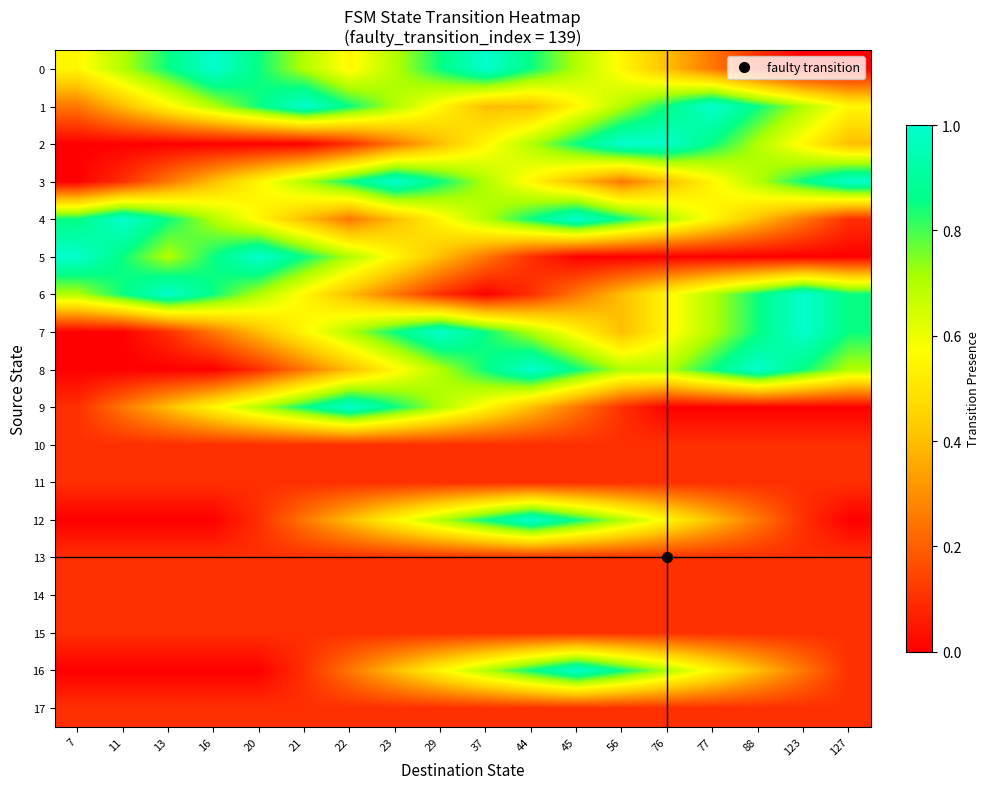

Reading right to left, transcribe all the data shown in this chart.

0: 127=0.0	123=0.0	88=0.1	77=0.2	76=0.4	56=0.6	45=0.7	44=0.8	37=1.0	29=0.8	23=0.7	22=0.6	21=0.7	20=0.8	16=1.0	13=0.8	11=0.7	7=0.6
1: 127=0.6	123=0.7	88=0.8	77=1.0	76=0.8	56=0.7	45=0.6	44=0.4	37=0.4	29=0.6	23=0.7	22=0.8	21=1.0	20=0.8	16=0.7	13=0.6	11=0.4	7=0.2
2: 127=0.4	123=0.6	88=0.7	77=0.8	76=1.0	56=1.0	45=0.8	44=0.7	37=0.6	29=0.4	23=0.2	22=0.1	21=0.0	20=0.0	16=0.0	13=0.0	11=0.0	7=0.0
3: 127=1.0	123=0.8	88=0.7	77=0.6	76=0.4	56=0.2	45=0.4	44=0.6	37=0.7	29=0.8	23=1.0	22=0.8	21=0.7	20=0.6	16=0.4	13=0.2	11=0.1	7=0.0
4: 127=0.1	123=0.2	88=0.4	77=0.6	76=0.7	56=0.8	45=1.0	44=0.8	37=0.7	29=0.6	23=0.4	22=0.2	21=0.4	20=0.6	16=0.7	13=0.8	11=1.0	7=0.8
5: 127=0.0	123=0.0	88=0.0	77=0.0	76=0.0	56=0.0	45=0.0	44=0.1	37=0.2	29=0.4	23=0.6	22=0.7	21=0.8	20=1.0	16=0.8	13=0.7	11=0.8	7=1.0
6: 127=0.8	123=1.0	88=0.8	77=0.7	76=0.6	56=0.4	45=0.2	44=0.1	37=0.0	29=0.1	23=0.2	22=0.4	21=0.6	20=0.7	16=0.8	13=1.0	11=0.8	7=0.7
7: 127=0.8	123=1.0	88=0.8	77=0.7	76=0.6	56=0.4	45=0.6	44=0.7	37=0.8	29=1.0	23=0.8	22=0.7	21=0.6	20=0.4	16=0.2	13=0.1	11=0.0	7=0.0
8: 127=0.7	123=0.8	88=1.0	77=0.8	76=0.7	56=0.7	45=0.8	44=1.0	37=0.8	29=0.7	23=0.6	22=0.4	21=0.2	20=0.1	16=0.0	13=0.0	11=0.0	7=0.0
9: 127=0.0	123=0.0	88=0.0	77=0.0	76=0.0	56=0.1	45=0.2	44=0.4	37=0.6	29=0.7	23=0.8	22=1.0	21=0.8	20=0.7	16=0.6	13=0.4	11=0.2	7=0.1
10: 127=0.1	123=0.1	88=0.1	77=0.1	76=0.1	56=0.1	45=0.1	44=0.1	37=0.1	29=0.1	23=0.1	22=0.1	21=0.1	20=0.1	16=0.1	13=0.1	11=0.1	7=0.1
11: 127=0.1	123=0.1	88=0.1	77=0.1	76=0.1	56=0.1	45=0.1	44=0.1	37=0.1	29=0.1	23=0.1	22=0.1	21=0.1	20=0.1	16=0.1	13=0.1	11=0.1	7=0.1
12: 127=0.0	123=0.1	88=0.2	77=0.4	76=0.6	56=0.7	45=0.8	44=1.0	37=0.8	29=0.7	23=0.6	22=0.4	21=0.2	20=0.1	16=0.0	13=0.0	11=0.0	7=0.0
13: 127=0.1	123=0.1	88=0.1	77=0.1	76=0.1	56=0.1	45=0.1	44=0.1	37=0.1	29=0.1	23=0.1	22=0.1	21=0.1	20=0.1	16=0.1	13=0.1	11=0.1	7=0.1
14: 127=0.1	123=0.1	88=0.1	77=0.1	76=0.1	56=0.1	45=0.1	44=0.1	37=0.1	29=0.1	23=0.1	22=0.1	21=0.1	20=0.1	16=0.1	13=0.1	11=0.1	7=0.1
15: 127=0.1	123=0.1	88=0.1	77=0.1	76=0.1	56=0.1	45=0.1	44=0.1	37=0.1	29=0.1	23=0.1	22=0.1	21=0.1	20=0.1	16=0.1	13=0.1	11=0.1	7=0.1
16: 127=0.1	123=0.2	88=0.4	77=0.6	76=0.7	56=0.8	45=1.0	44=0.8	37=0.7	29=0.6	23=0.4	22=0.2	21=0.1	20=0.0	16=0.0	13=0.0	11=0.0	7=0.0
17: 127=0.1	123=0.1	88=0.1	77=0.1	76=0.1	56=0.1	45=0.1	44=0.1	37=0.1	29=0.1	23=0.1	22=0.1	21=0.1	20=0.1	16=0.1	13=0.1	11=0.1	7=0.1